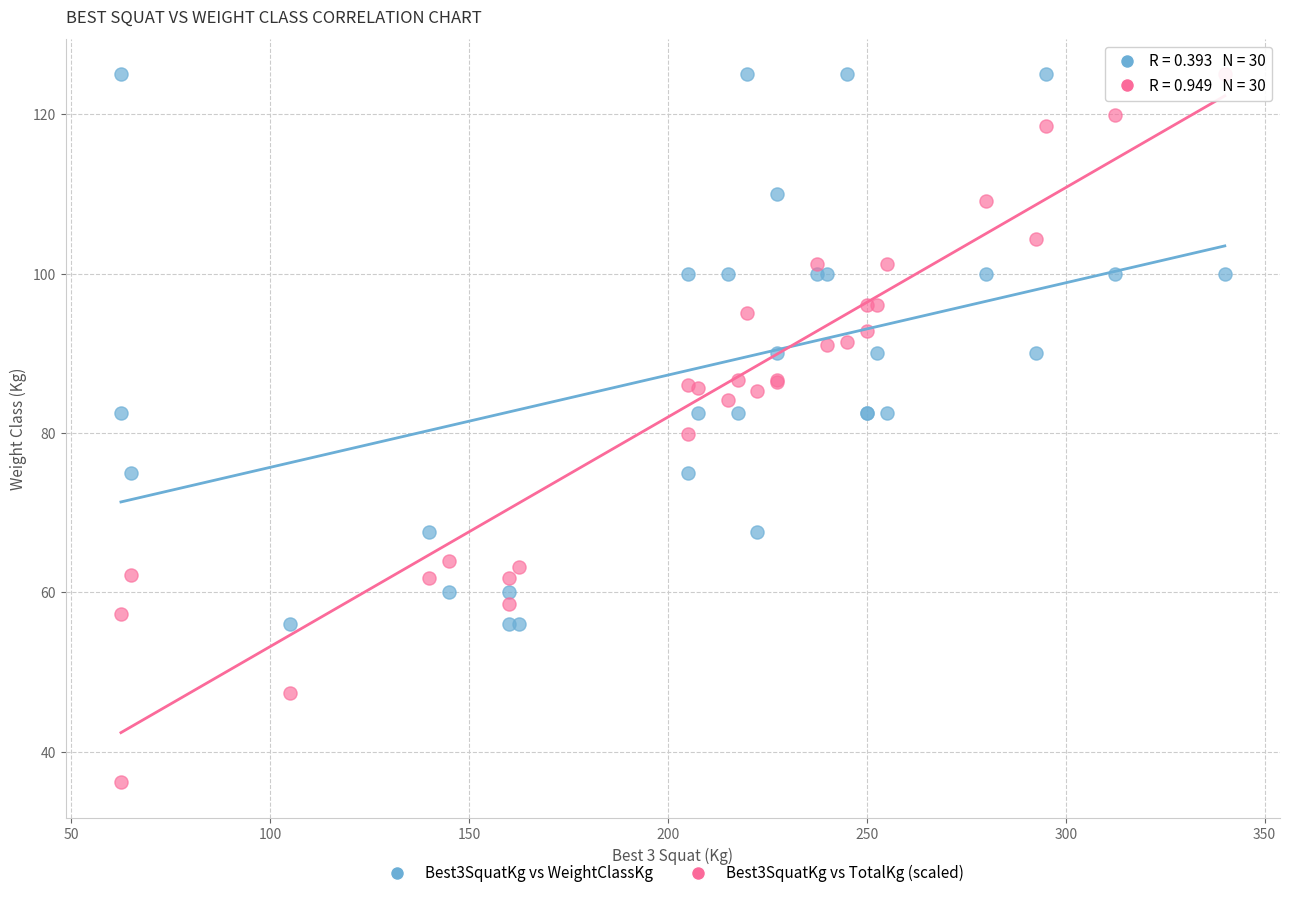

Which series has the widest spread of Y values?

Best3SquatKg vs TotalKg (scaled)